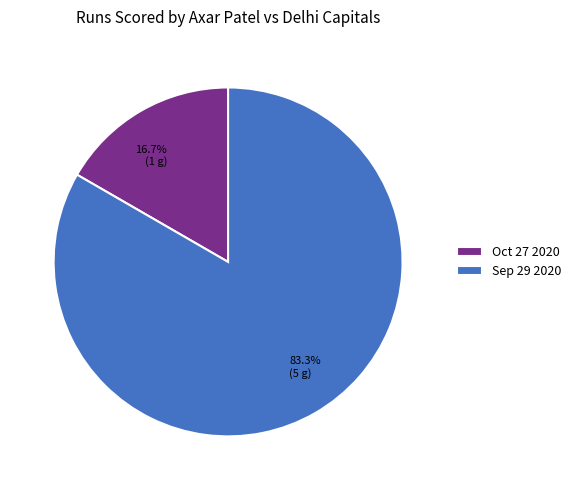

How much of the chart is everything except Oct 27 2020?

83.3%